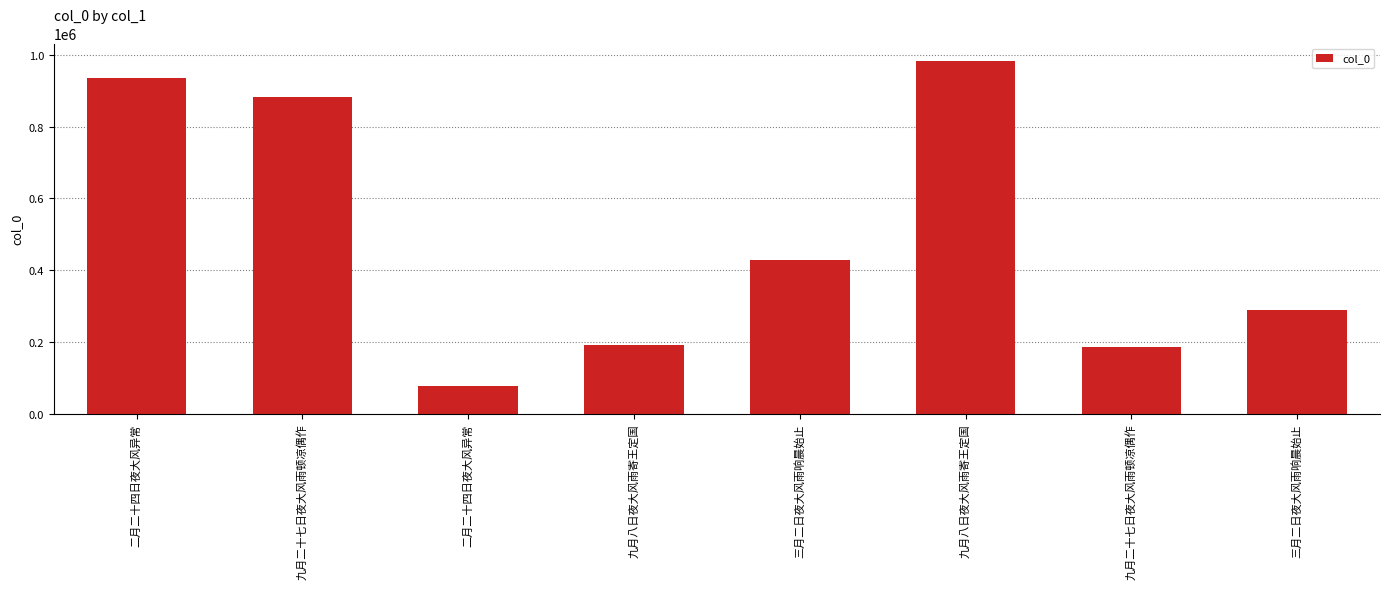

Which category has the highest value across all series?

九月八日夜大风雨寄王定国